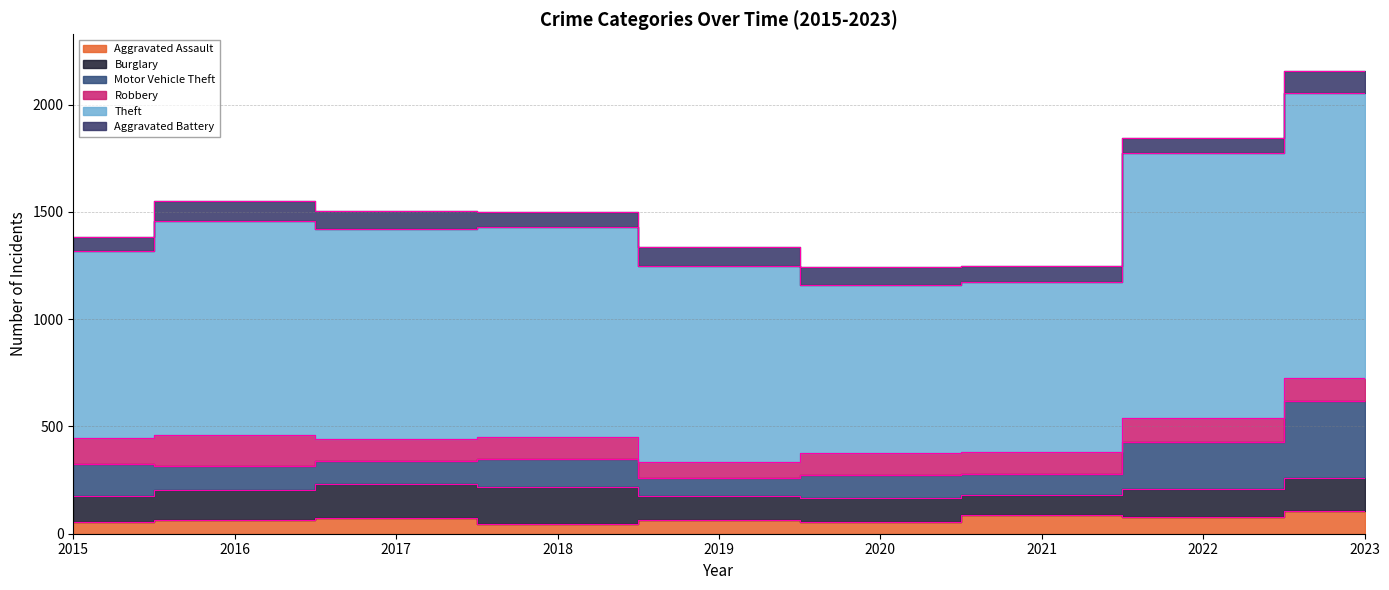

How many times do Robbery and Burglary cross each other?

4